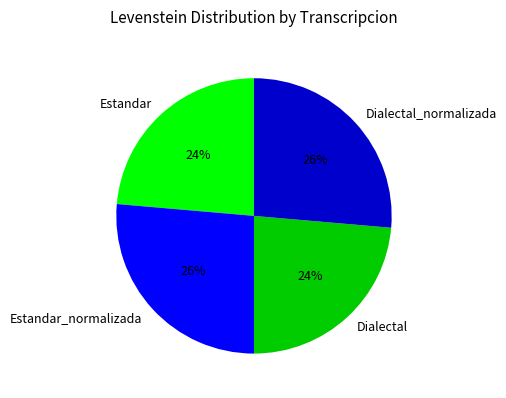

Approximately how many times larger is the value at Estandar compared to Estandar_normalizada?

0.9